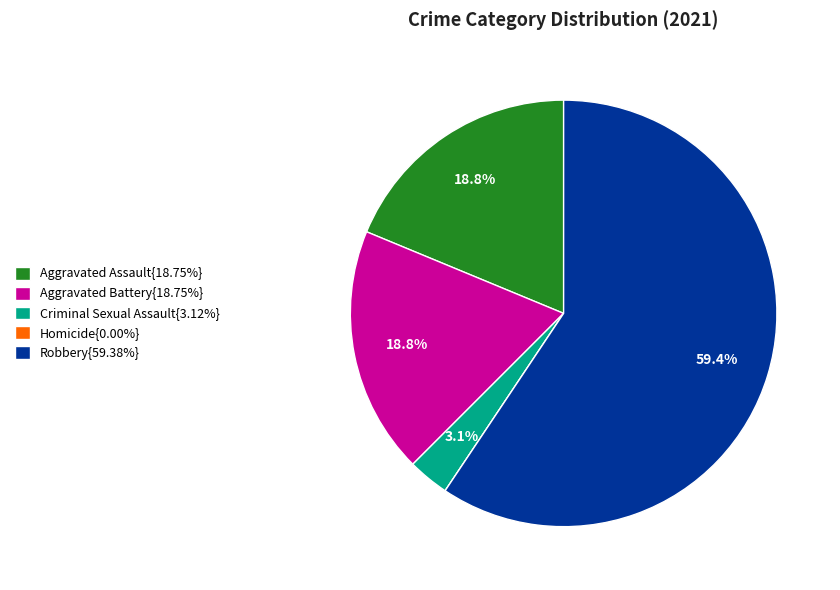

Does Aggravated Battery{18.75%} represent more than half of the total?

No